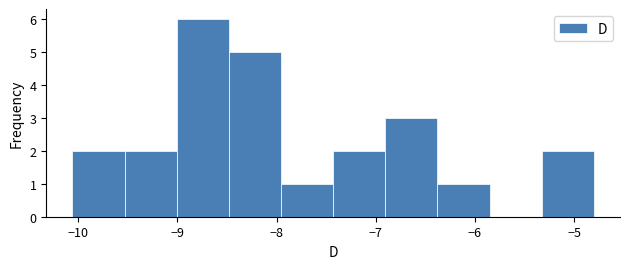

Over which range of the x-axis is the bar tallest?

-9.0 to -8.5